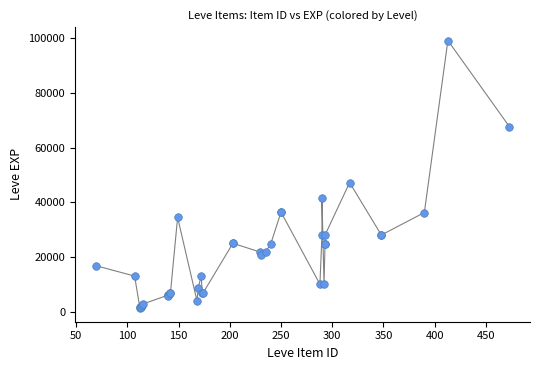

What Y value in the scatter plot is closest to 50190?

47200